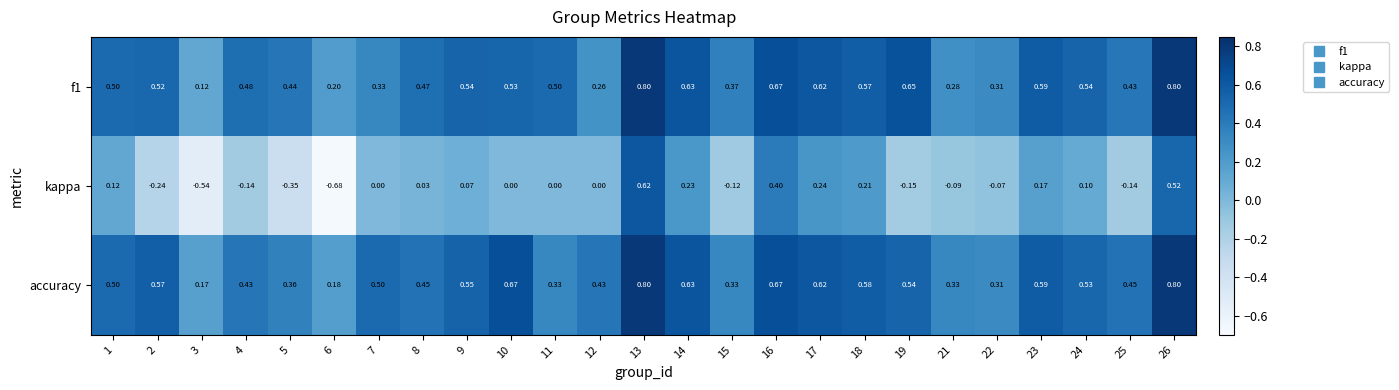

Between 2 and 13, which series saw the biggest shift?

kappa